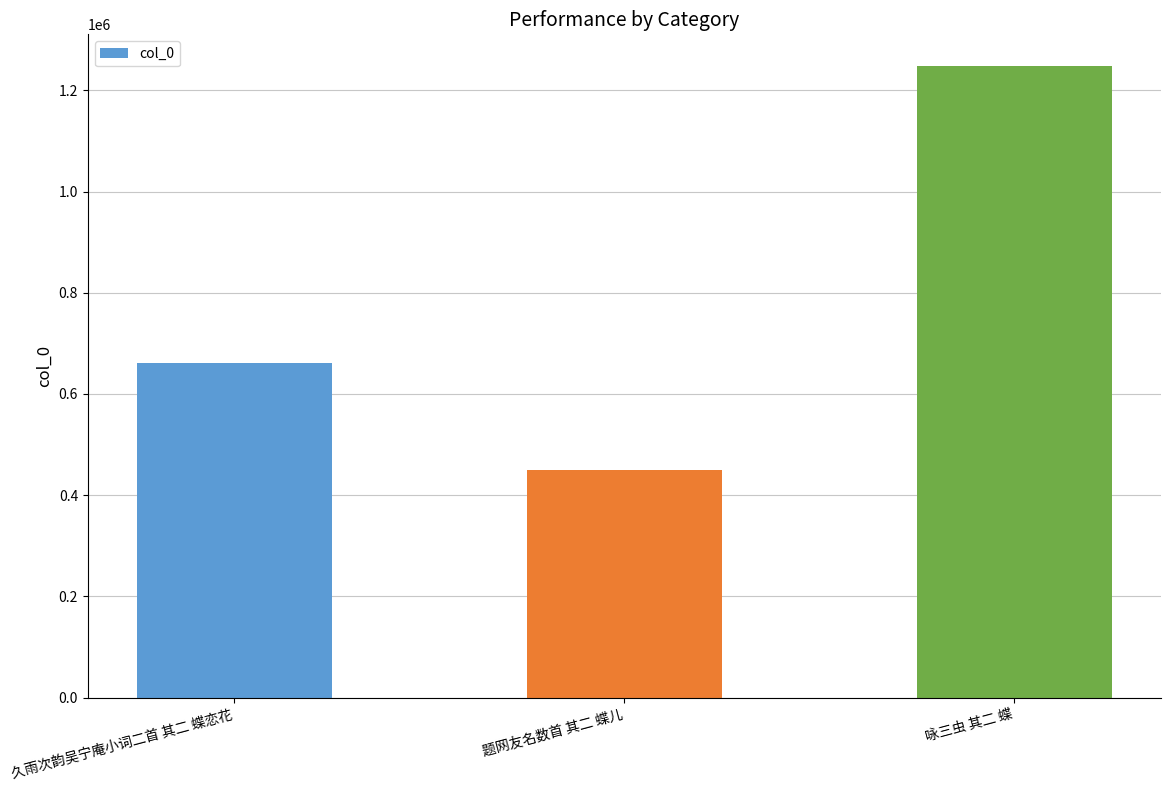

What is the label of the 2nd bar from the left?

题网友名数首 其二 蝶儿